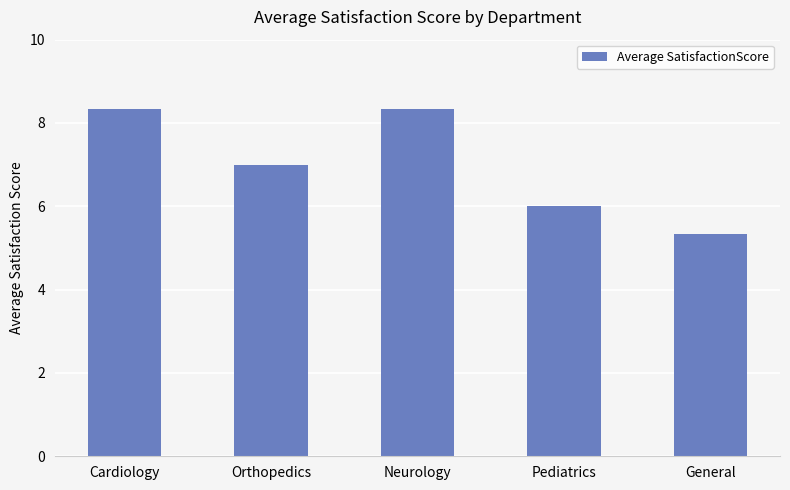

What is the difference between the second highest and minimum values?

3.0